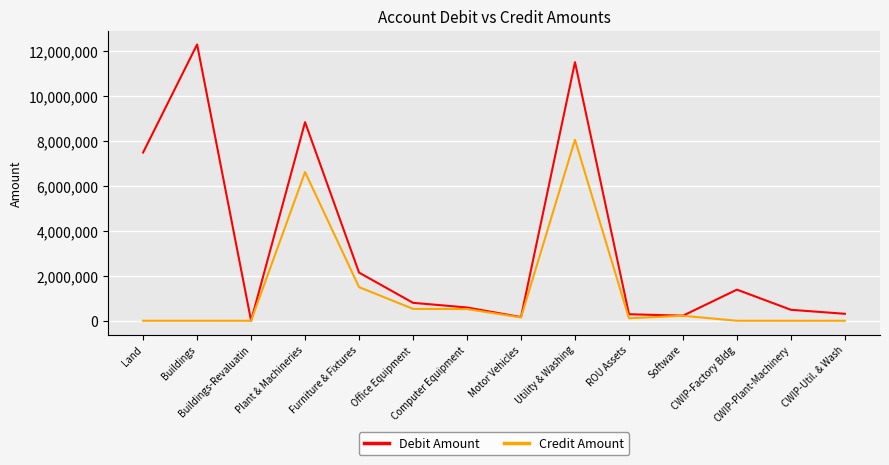

Which series changed the most between Land and Furniture & Fixtures?

Debit Amount